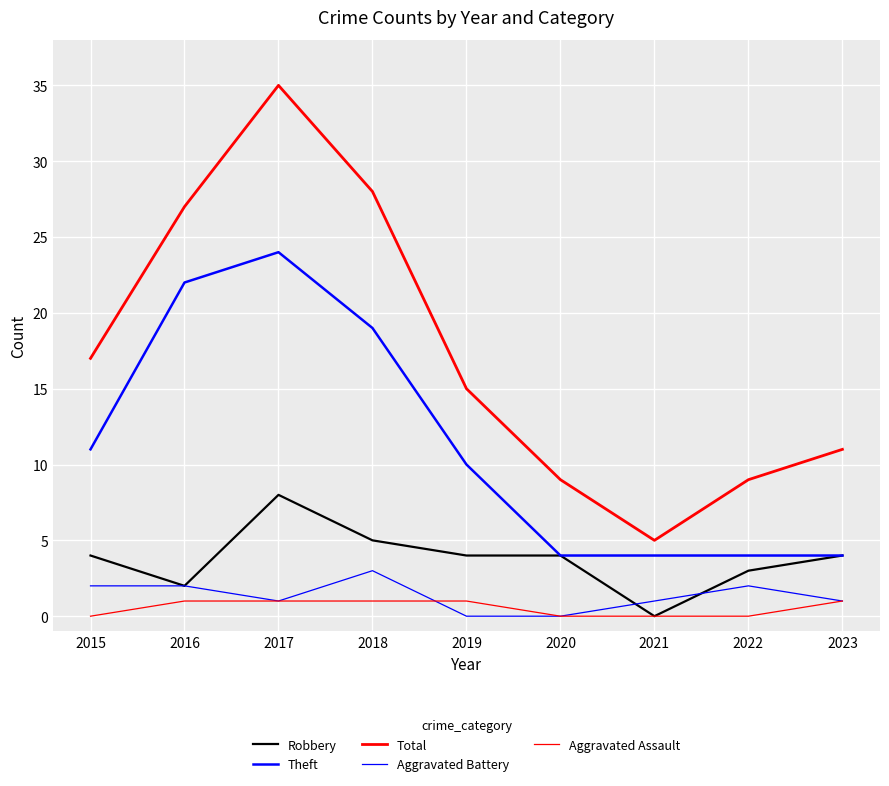

How many interior local peaks does the Robbery series have?

1